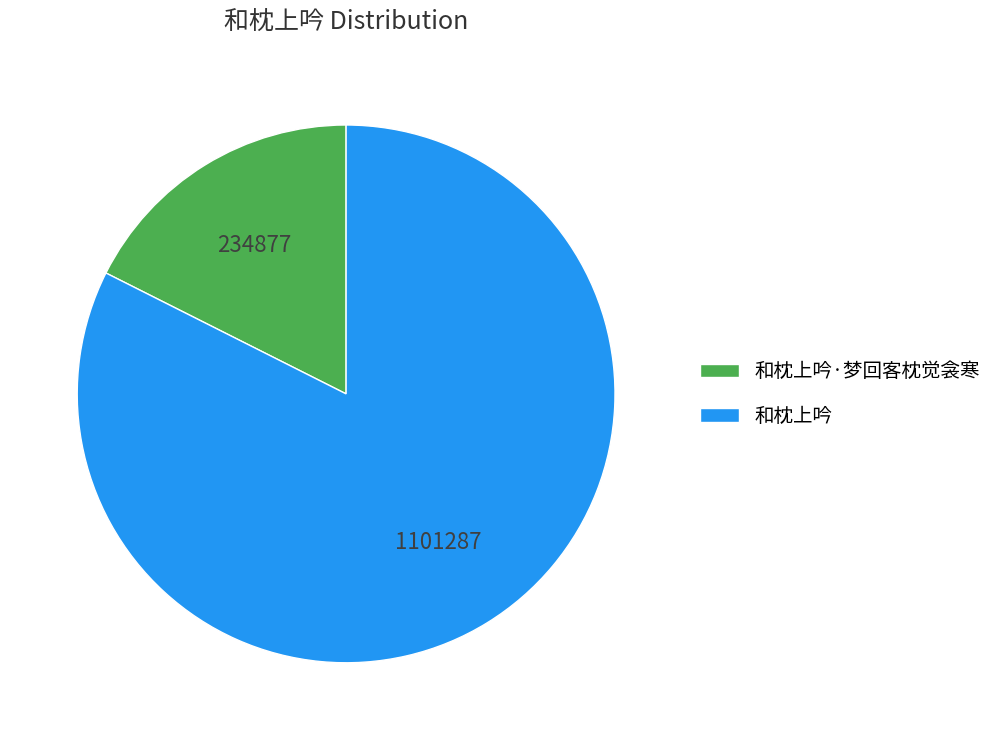

Does 和枕上吟 represent more than half of the total?

Yes